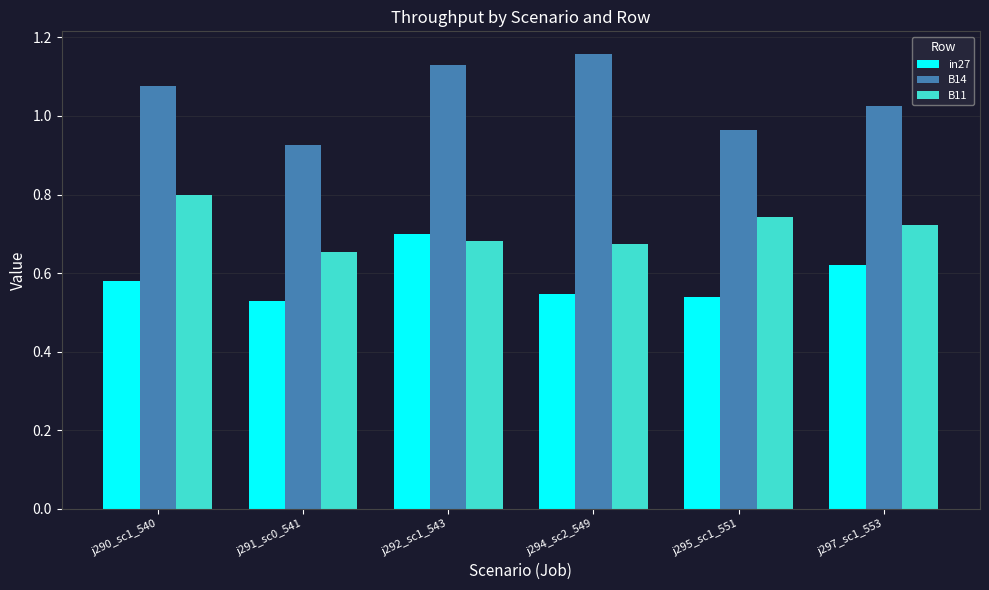

Where does the B14 series first go above 1?

j290_sc1_540